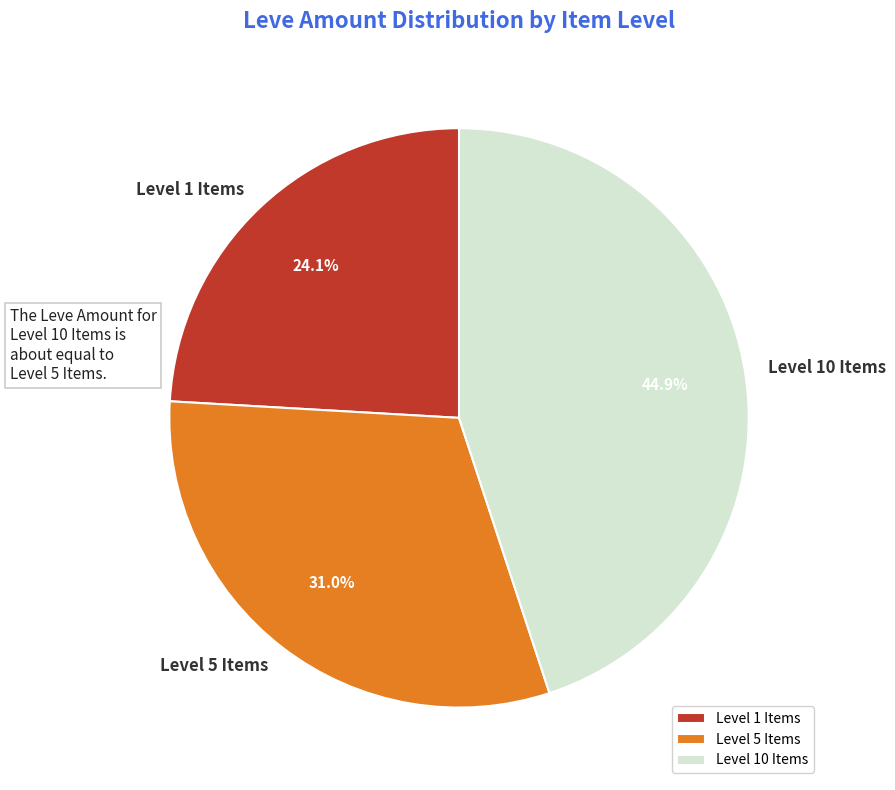

Combined, do Level 10 Items and Level 1 Items account for over 50%?

Yes